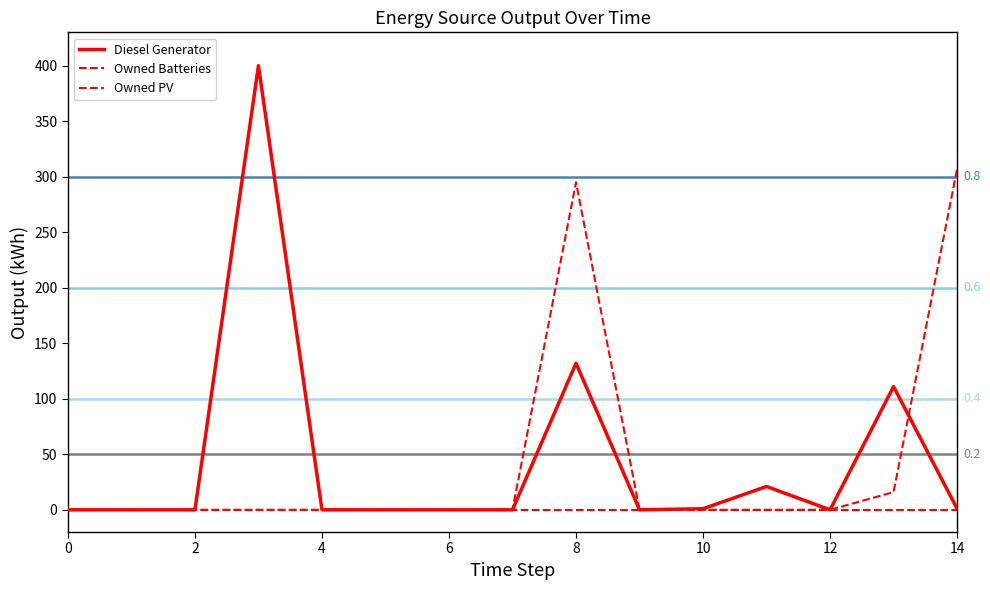

What is the label of the 2nd point from the left?

2